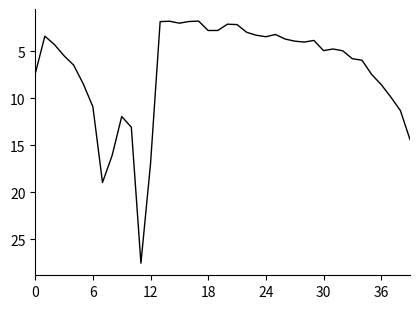

What is the difference between the maximum and minimum values?

25.7